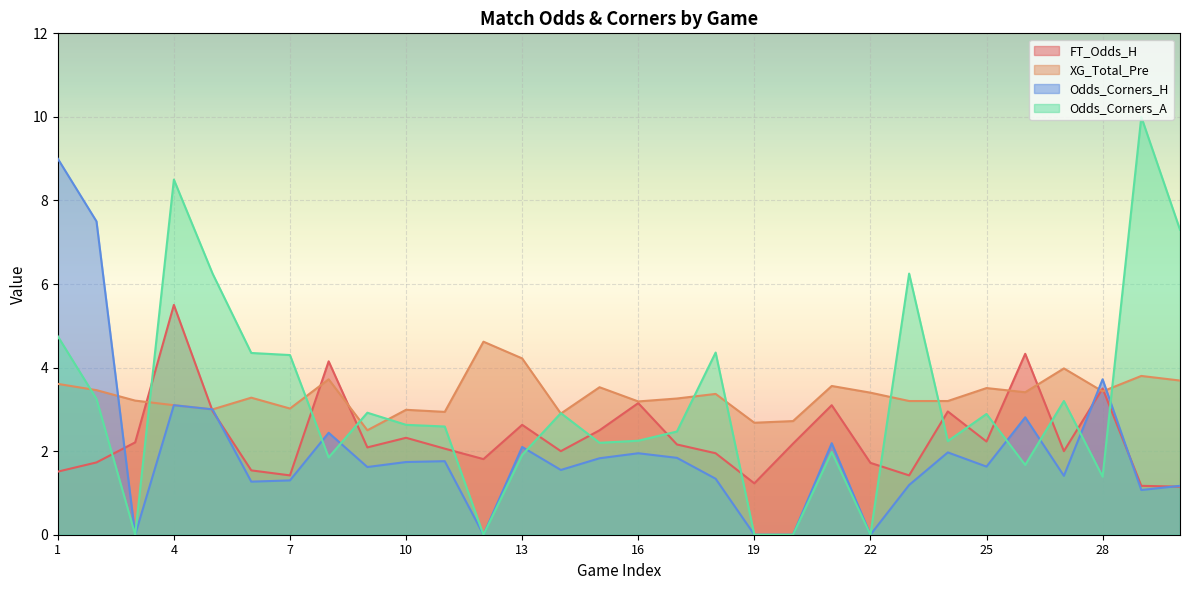

Reading left to right, list all the values displayed in this chart.

FT_Odds_H: 1.5	1.7	2.2	5.5	3.0	1.5	1.4	4.2	2.1	2.3	2.1	1.8	2.6	2.0	2.5	3.1	2.2	1.9	1.2	2.2	3.1	1.7	1.4	3.0	2.2	4.3	2.0	3.5	1.2	1.1
XG_Total_Pre: 3.6	3.5	3.2	3.1	3.0	3.3	3.0	3.7	2.5	3.0	2.9	4.6	4.2	2.9	3.5	3.2	3.3	3.4	2.7	2.7	3.6	3.4	3.2	3.2	3.5	3.4	4.0	3.4	3.8	3.7
Odds_Corners_H: 9.0	7.5	0.0	3.1	3.0	1.3	1.3	2.4	1.6	1.7	1.8	0.0	2.1	1.6	1.8	1.9	1.8	1.3	0.0	0.0	2.2	0.0	1.2	2.0	1.6	2.8	1.4	3.7	1.1	1.2
Odds_Corners_A: 4.8	3.2	0.0	8.5	6.2	4.3	4.3	1.9	2.9	2.6	2.6	0.0	1.9	2.9	2.2	2.2	2.5	4.4	0.0	0.0	2.0	0.0	6.2	2.2	2.9	1.7	3.2	1.4	10.0	7.3